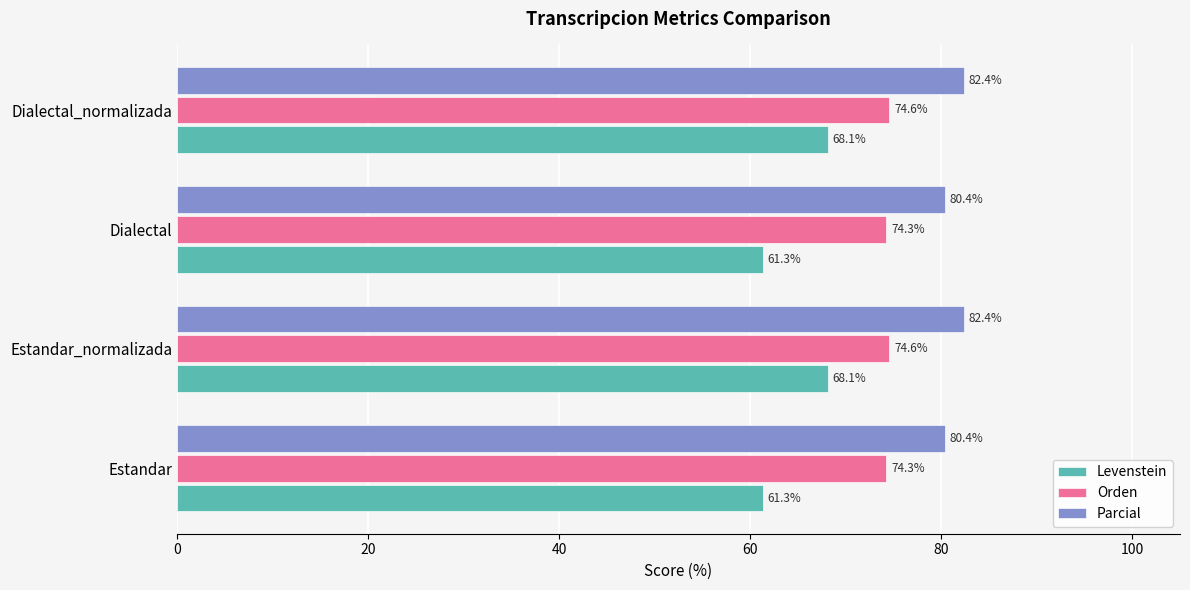

List the series in order of their overall mean, lowest first.

Levenstein, Orden, Parcial